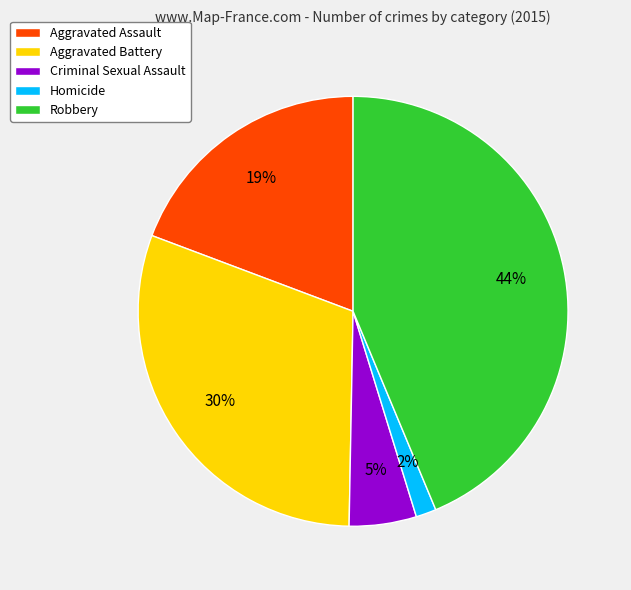

The Criminal Sexual Assault slice represents 5% of the pie. True or false?

True